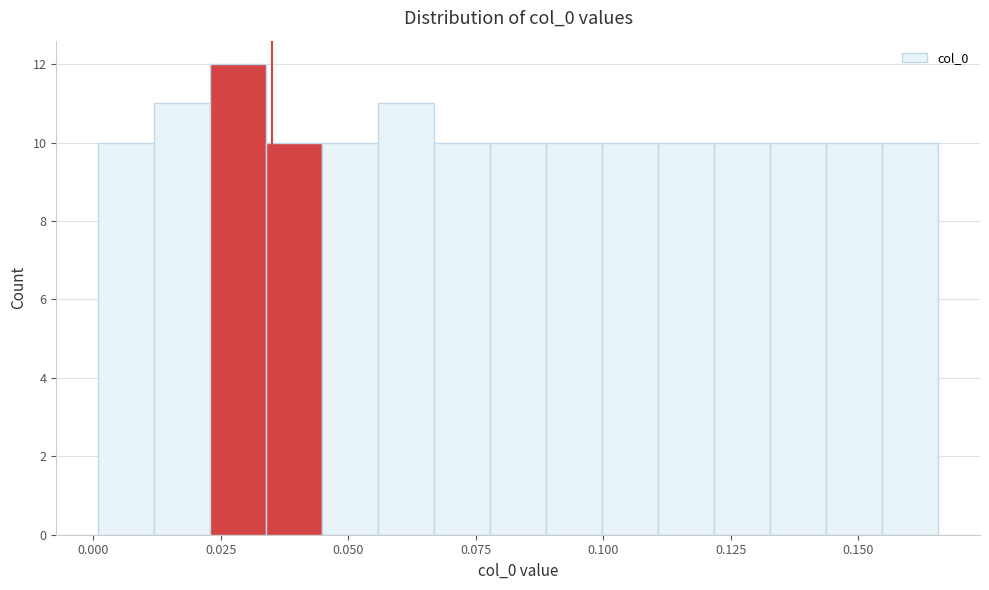

Read against the x-axis, roughly where is the centre of the tallest bar?

0.030